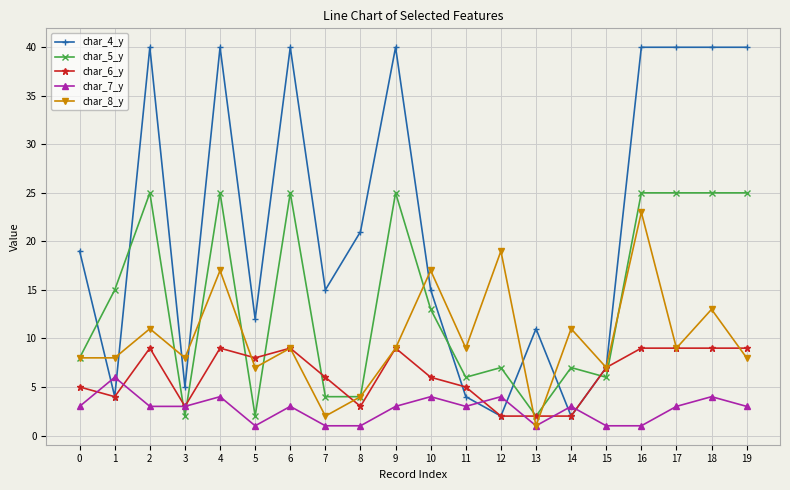

What is the difference between the maximum and second lowest values in the char_6_y series?

7